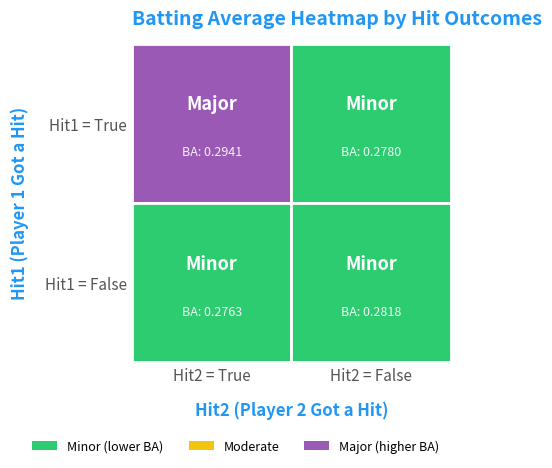

List the labels in order of value, largest first.

True_True, False_False, True_False, False_True